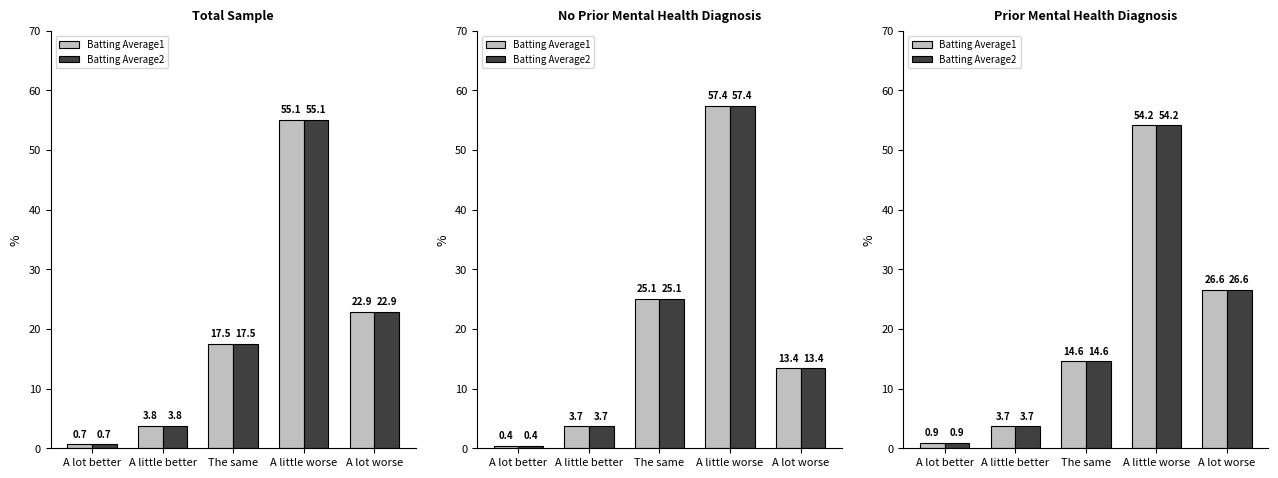

What is the sum of all Batting Average1 values?

100.0